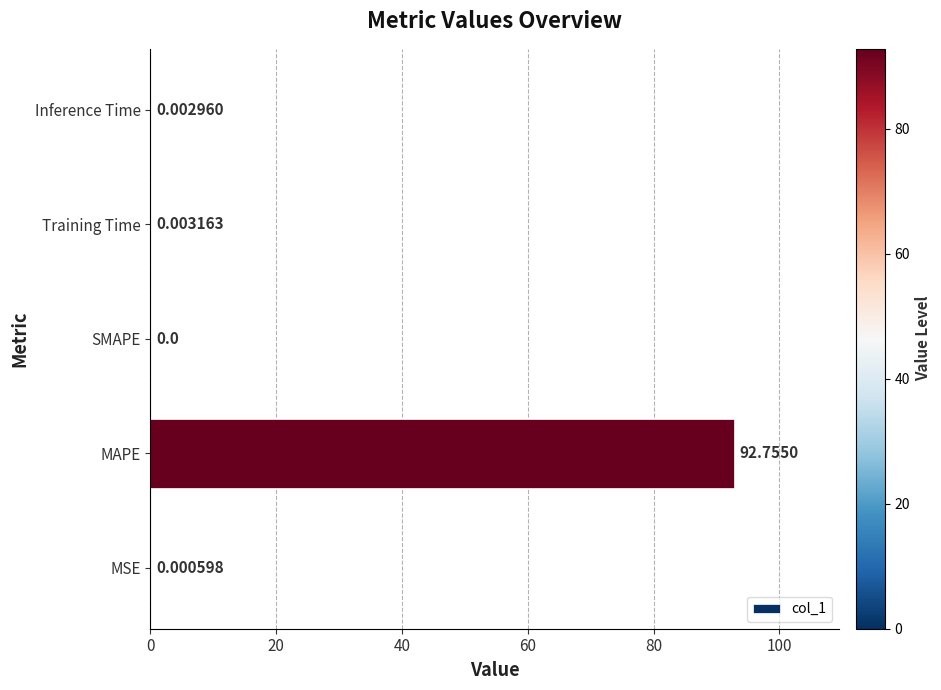

Between MAPE and Inference Time, which is larger?

MAPE